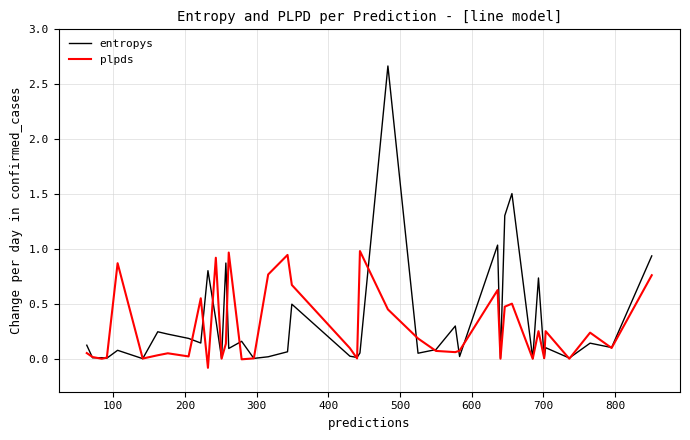

What is the sum of all plpds values?

11.1